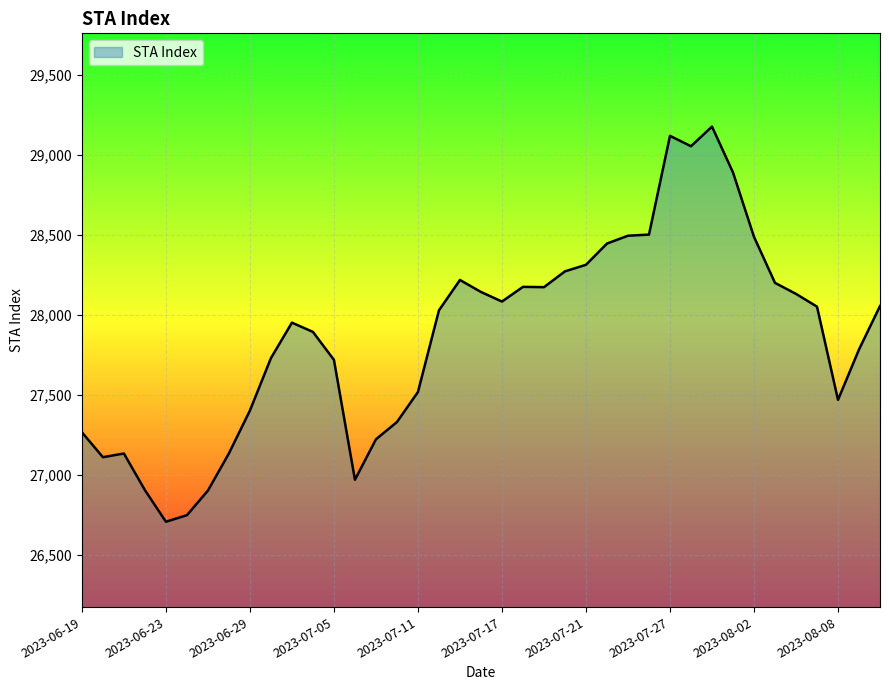

What is the difference between the maximum and minimum values?

2473